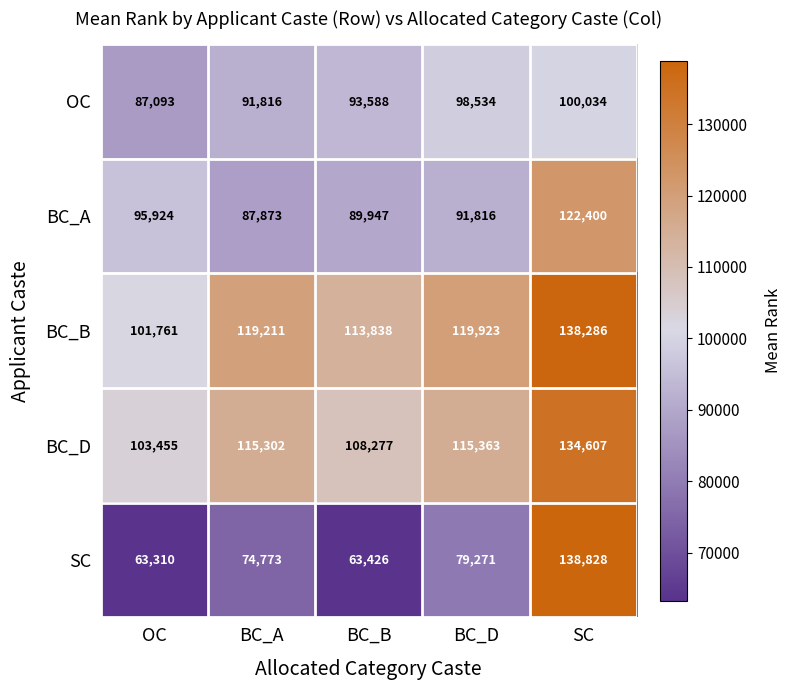

What is the highest value of the BC_D series?

134607